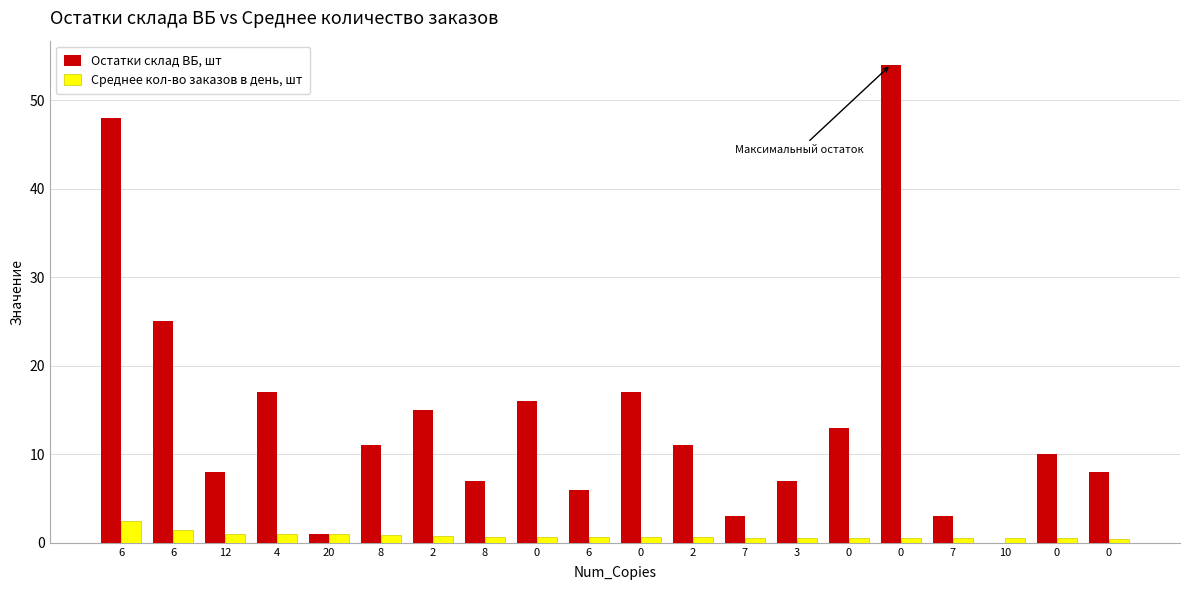

Rank the categories by Остатки склад ВБ, шт value from highest to lowest.

0, 6, 6, 4, 0, 0, 2, 0, 8, 2, 0, 12, 0, 8, 3, 6, 7, 7, 20, 10